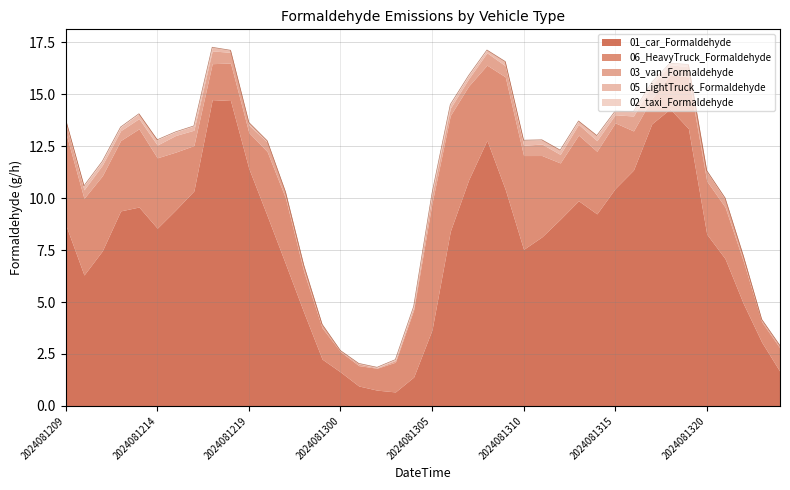

List the labels in order of 01_car_Formaldehyde value, largest first.

2024081217, 2024081218, 2024081318, 2024081317, 2024081319, 2024081308, 2024081219, 2024081316, 2024081307, 2024081315, 2024081309, 2024081216, 2024081313, 2024081213, 2024081215, 2024081212, 2024081314, 2024081220, 2024081312, 2024081209, 2024081214, 2024081306, 2024081320, 2024081311, 2024081310, 2024081211, 2024081321, 2024081221, 2024081210, 2024081322, 2024081222, 2024081305, 2024081323, 2024081223, 2024081400, 2024081300, 2024081304, 2024081301, 2024081302, 2024081303